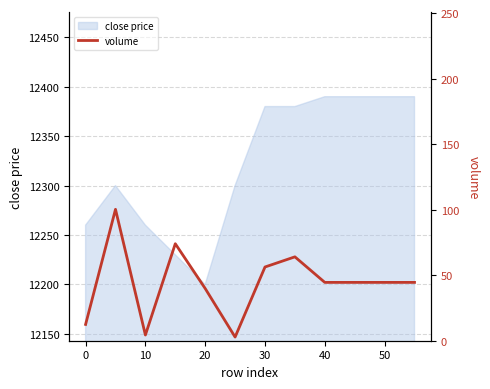

True or false: close price has a value of 12390 at 50.

True